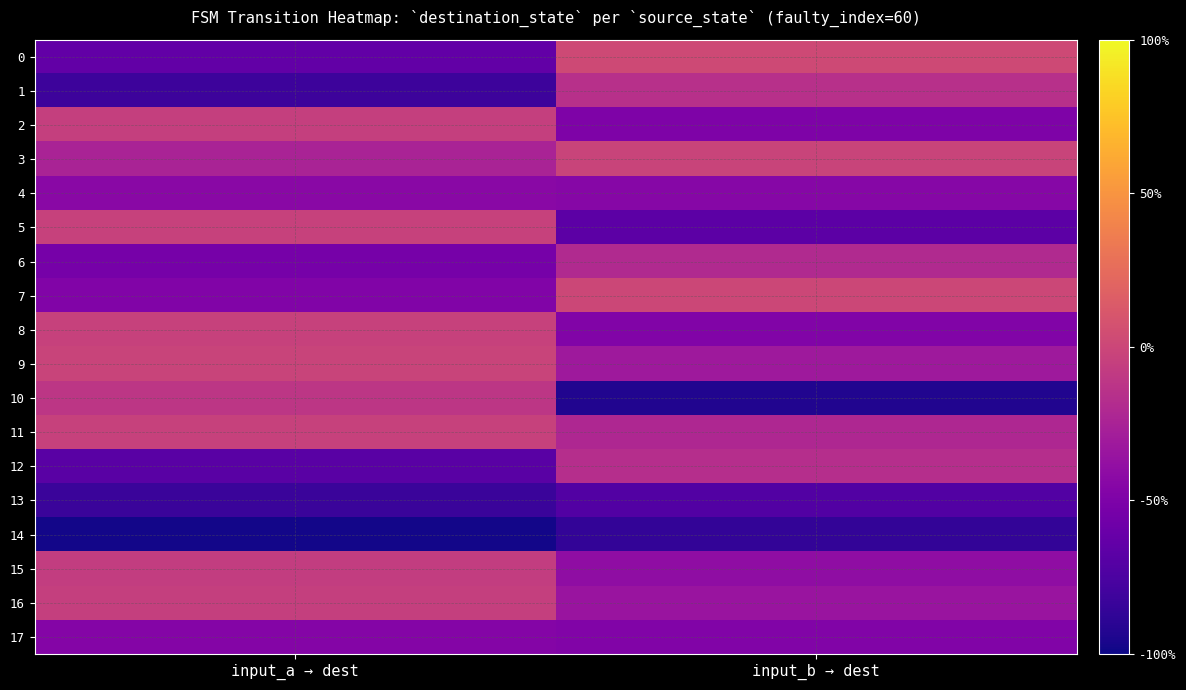

Reading left to right, list all the values displayed in this chart.

0: input_a → dest=-0.6	input_b → dest=0.0
1: input_a → dest=-0.8	input_b → dest=-0.1
2: input_a → dest=-0.1	input_b → dest=-0.5
3: input_a → dest=-0.2	input_b → dest=-0.0
4: input_a → dest=-0.4	input_b → dest=-0.5
5: input_a → dest=-0.0	input_b → dest=-0.7
6: input_a → dest=-0.5	input_b → dest=-0.2
7: input_a → dest=-0.5	input_b → dest=0.0
8: input_a → dest=-0.0	input_b → dest=-0.5
9: input_a → dest=-0.0	input_b → dest=-0.3
10: input_a → dest=-0.1	input_b → dest=-0.9
11: input_a → dest=-0.0	input_b → dest=-0.2
12: input_a → dest=-0.7	input_b → dest=-0.2
13: input_a → dest=-0.8	input_b → dest=-0.7
14: input_a → dest=-1.0	input_b → dest=-0.9
15: input_a → dest=-0.1	input_b → dest=-0.4
16: input_a → dest=-0.1	input_b → dest=-0.3
17: input_a → dest=-0.5	input_b → dest=-0.5